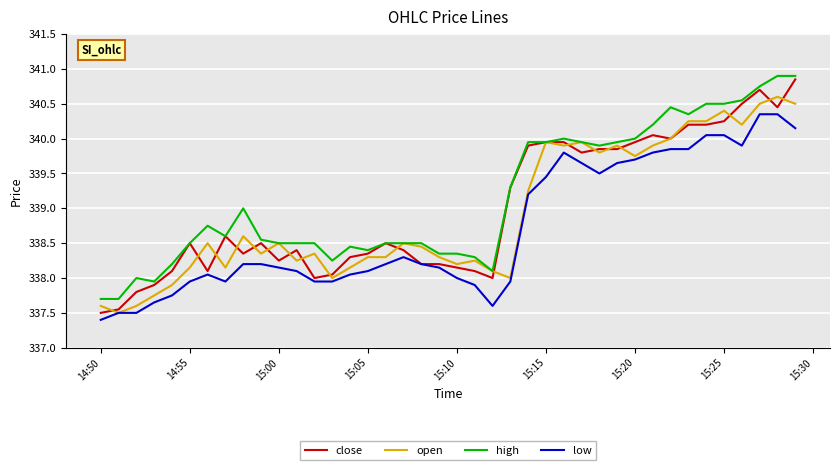

What is the minimum value shown in the chart?

337.4